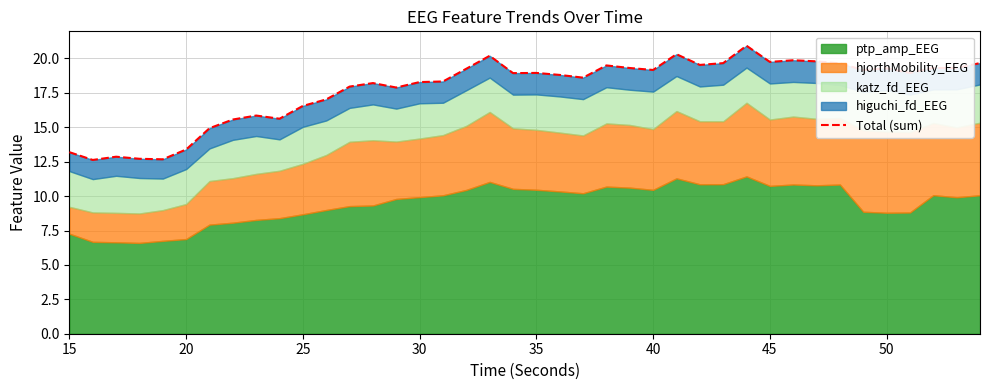

The value at 26 is 32.1. True or false?

False